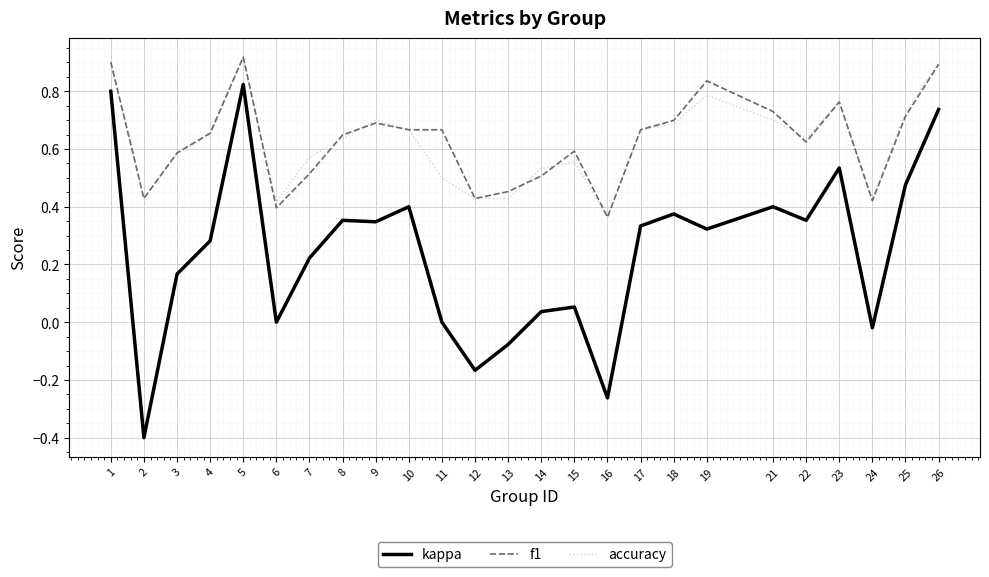

Where does the kappa series first go above 0?

1